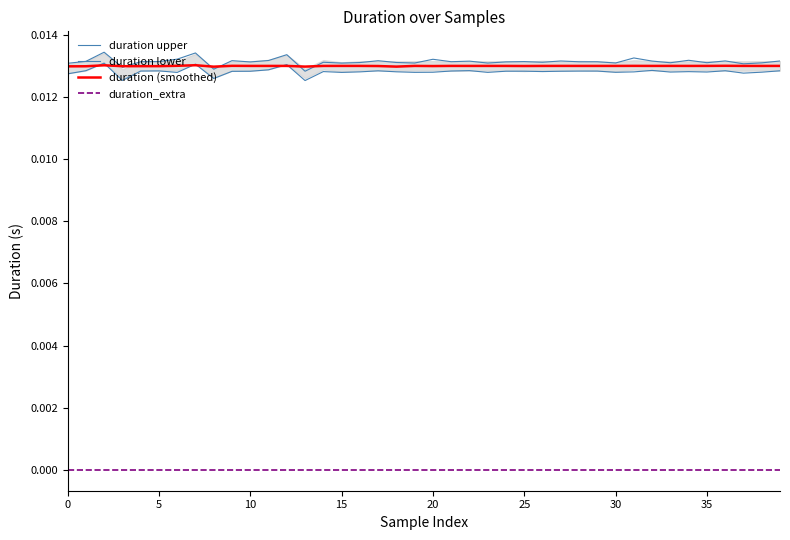

True or false: duration_extra and duration (smoothed) cross at least once.

False